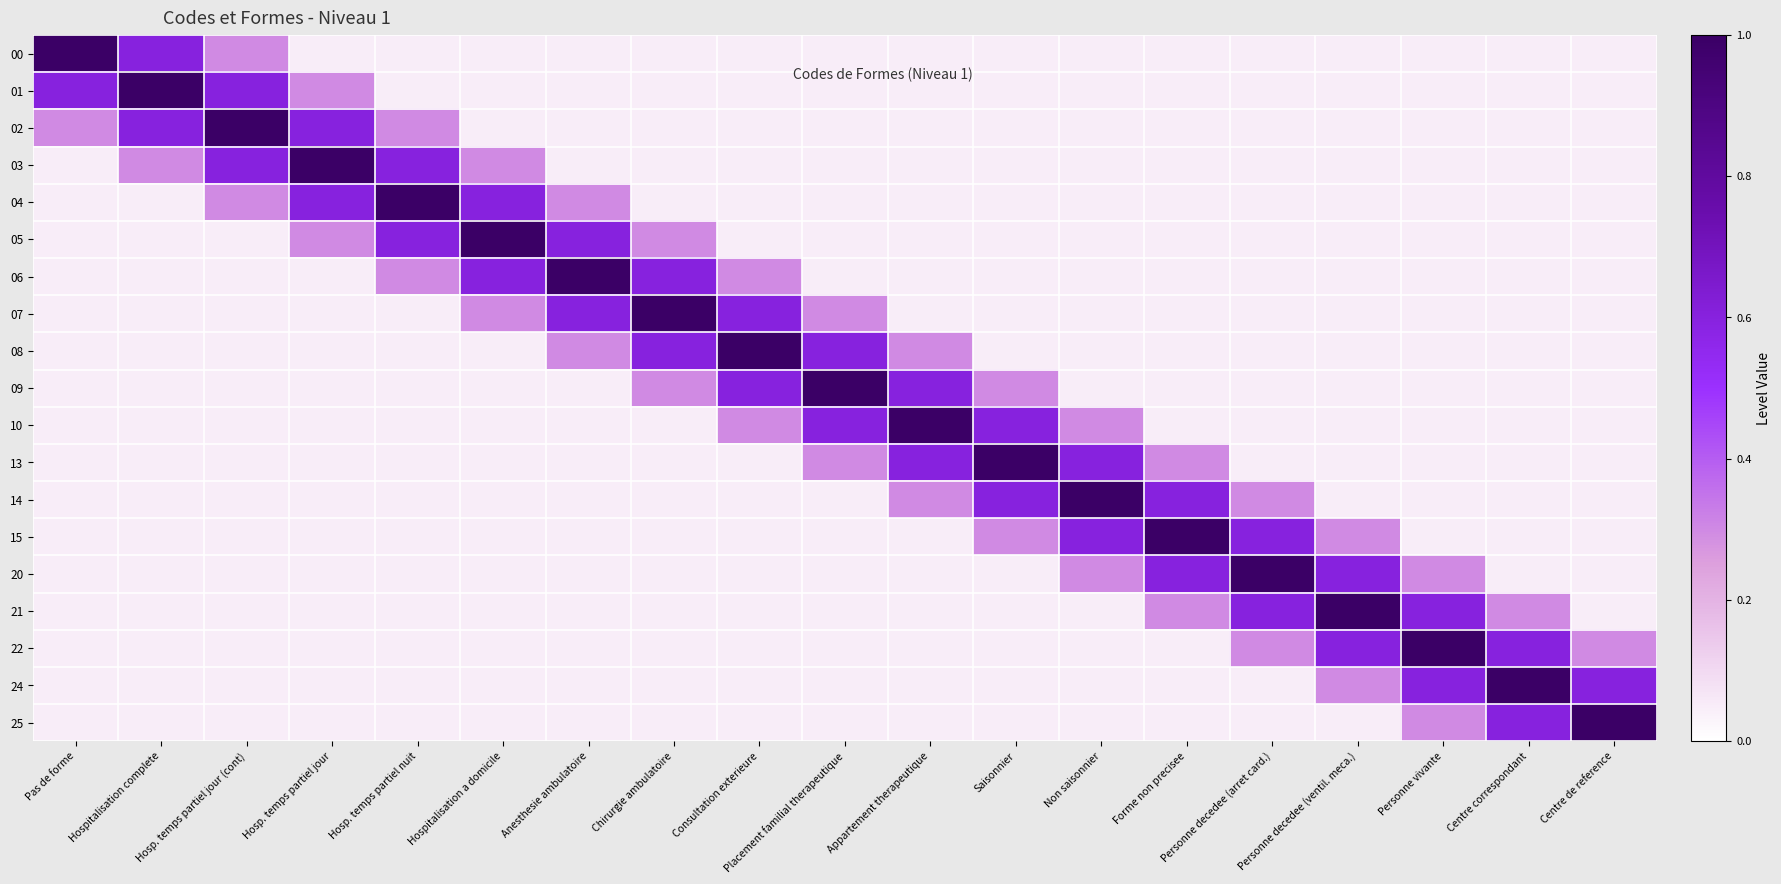

What is the maximum value shown in the chart?

1.0